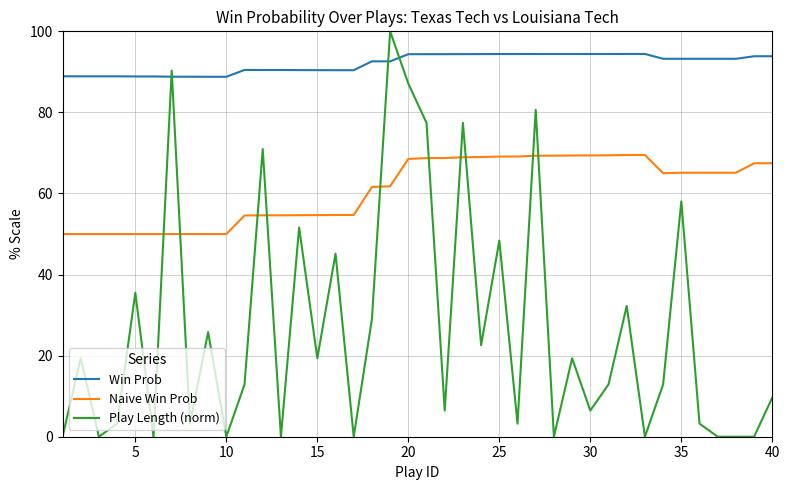

What is the maximum value shown in the chart?

100.0